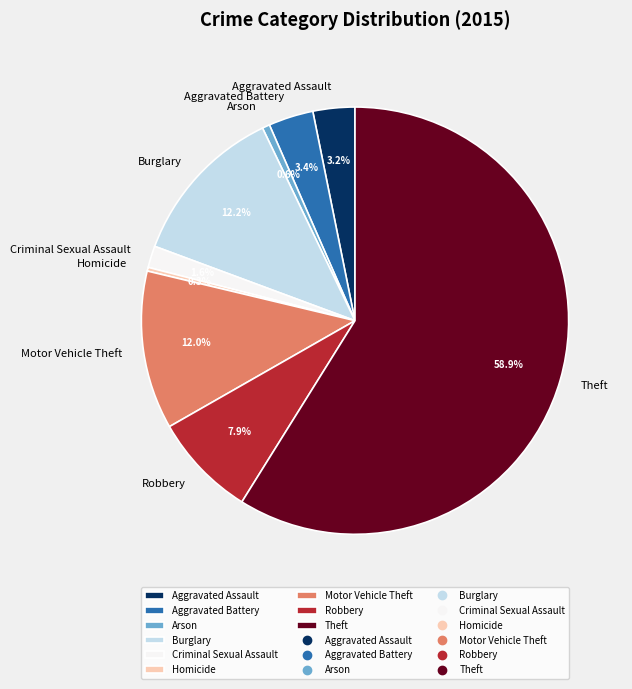

Do Homicide and Theft together represent more than half of the pie?

Yes